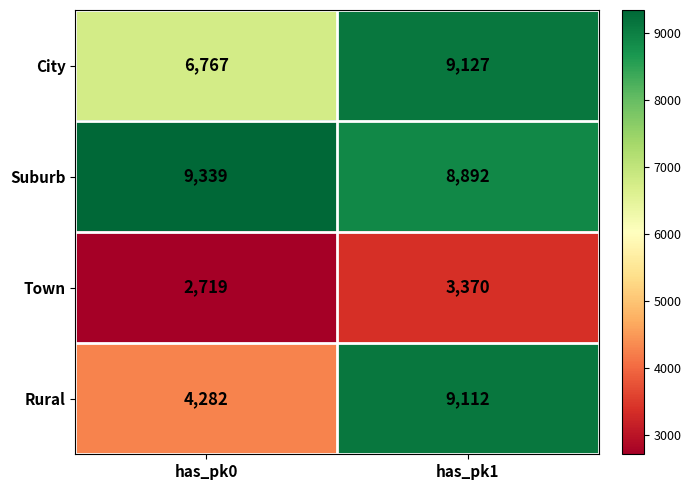

At has_pk1, list the series in order from largest to smallest.

City, Rural, Suburb, Town